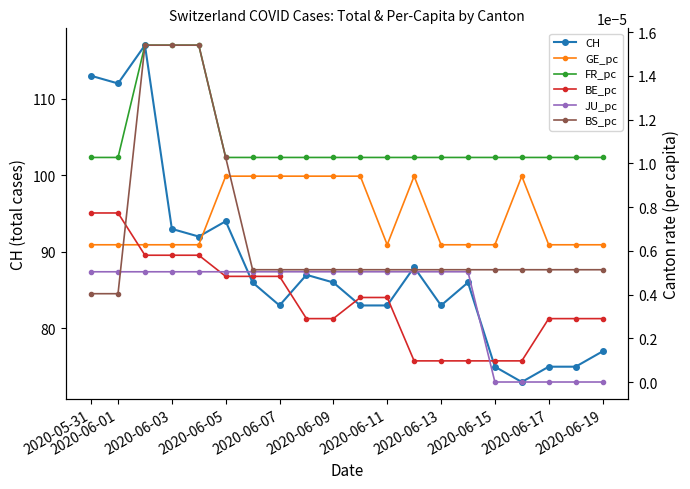

At which label does CH first exceed 86?

2020-05-31